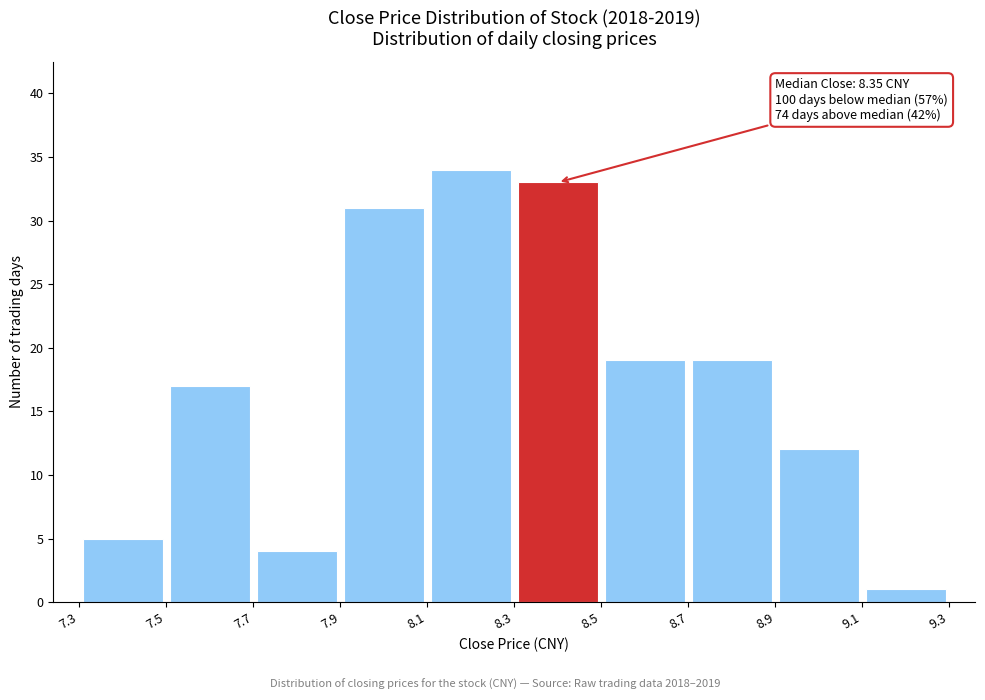

Which range on the x-axis has the tallest bar?

8.1 to 8.3